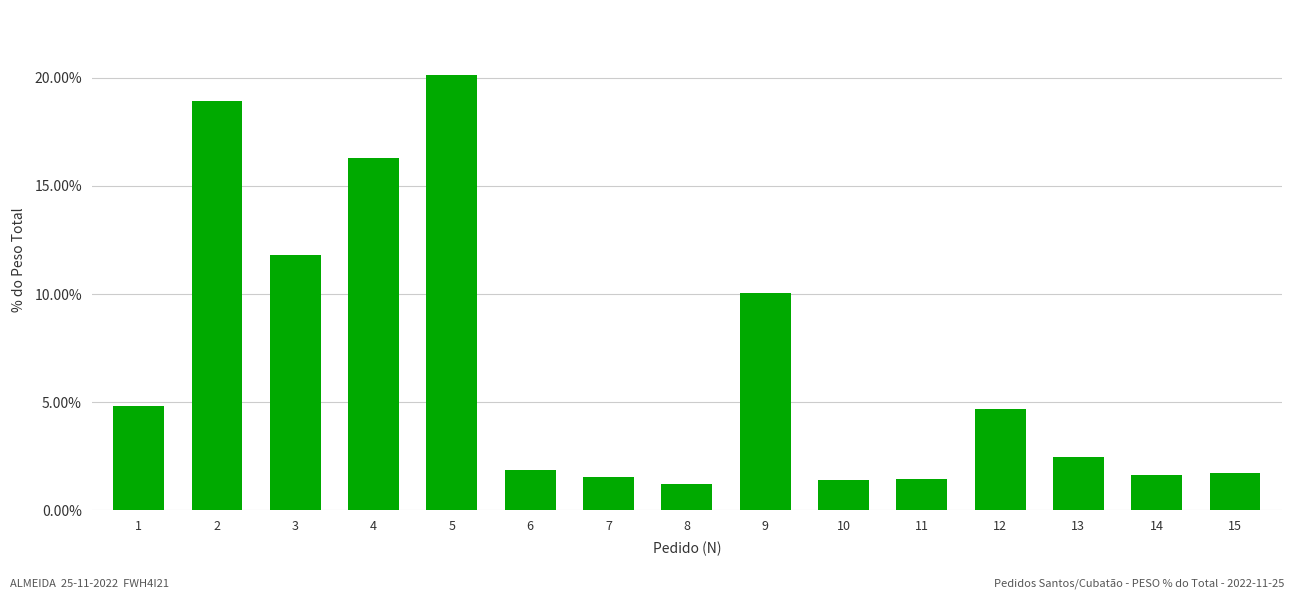

Does the chart contain any negative values?

No